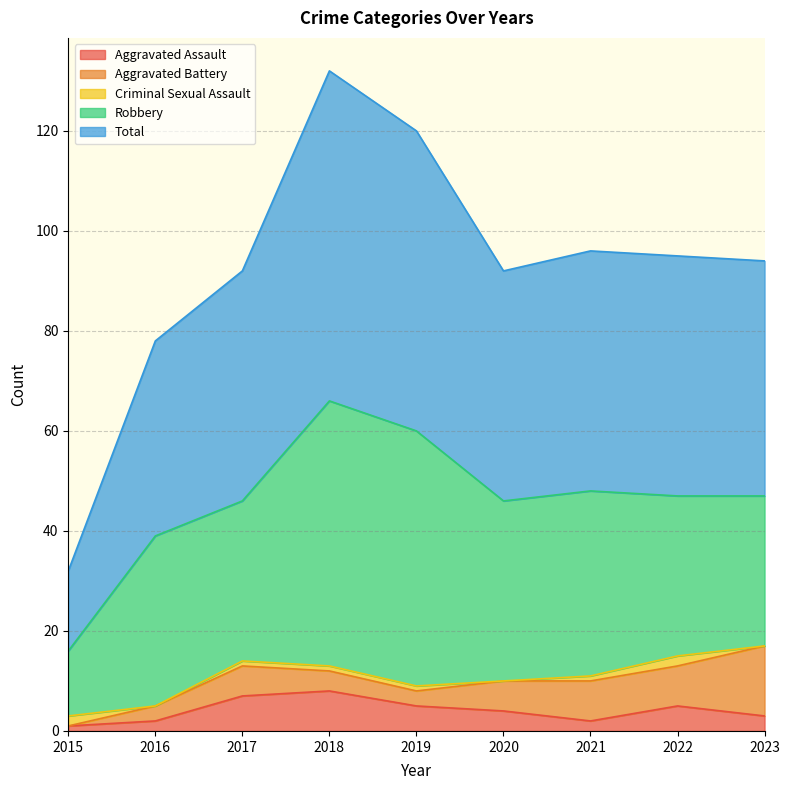

True or false: Robbery has more than 2 points higher than both neighbors.

True